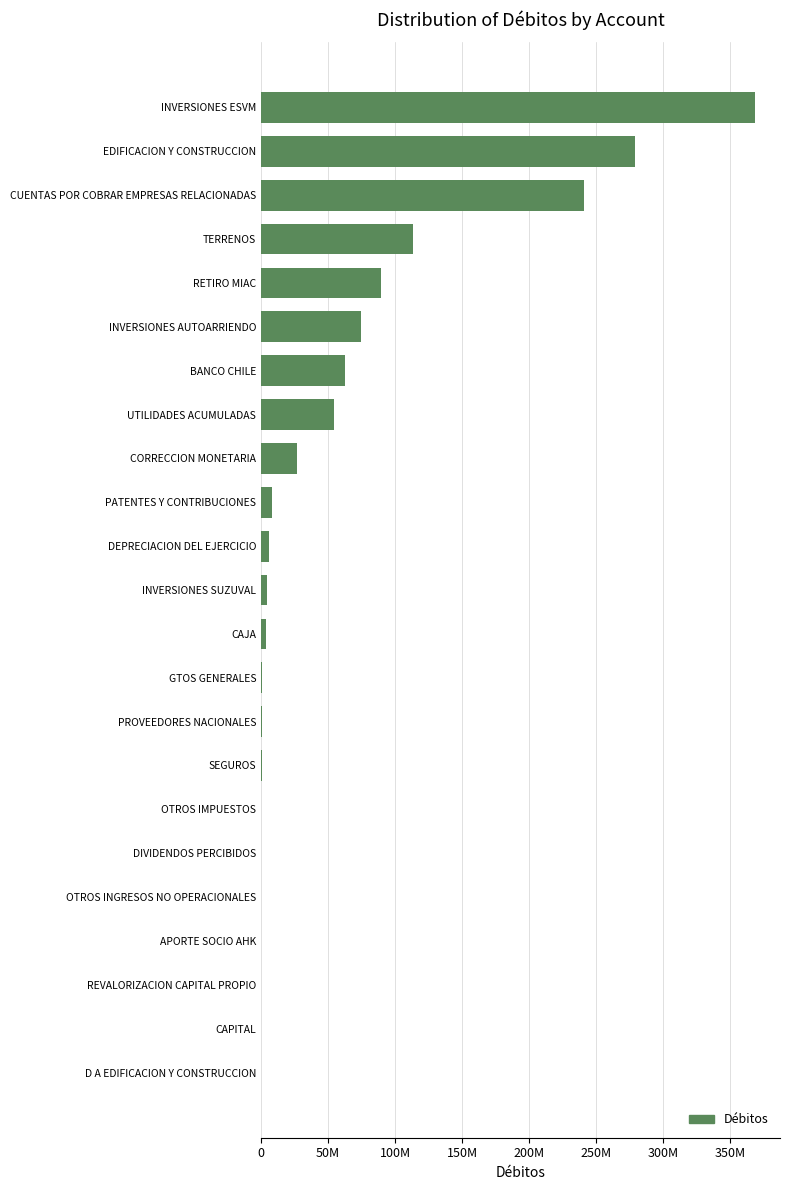

What is the average value?

57989087